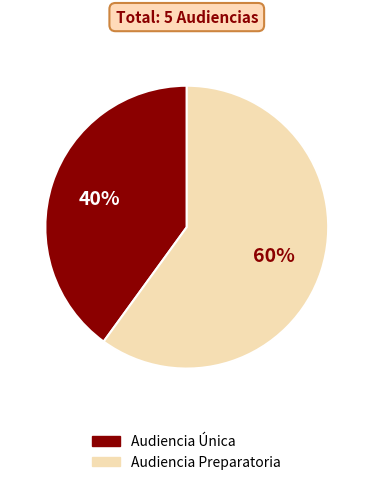

Between Audiencia Única and Audiencia Preparatoria, which is larger?

Audiencia Preparatoria